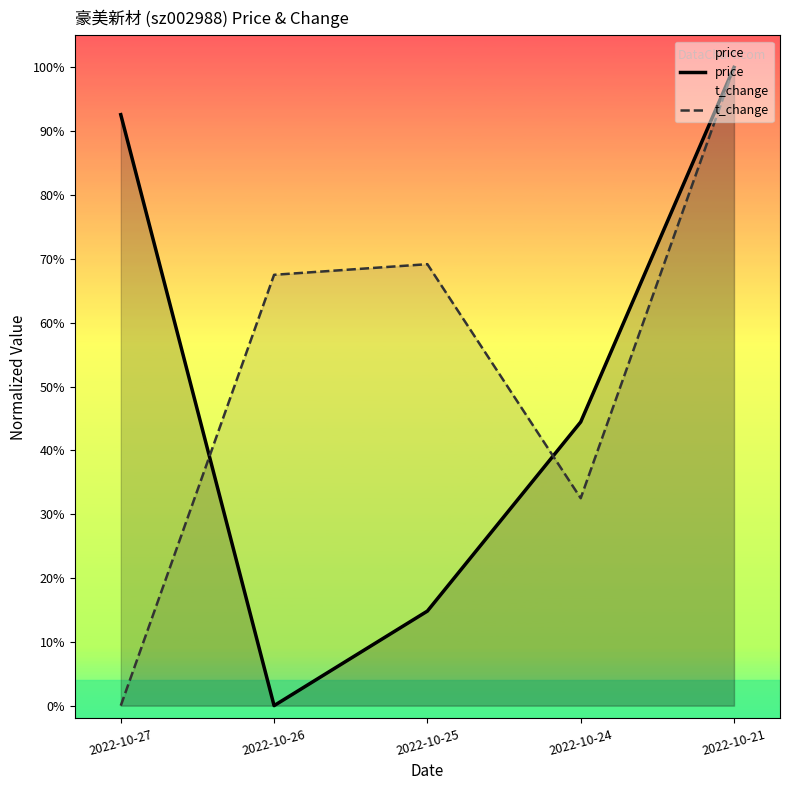

How many lines are shown in the chart?

2